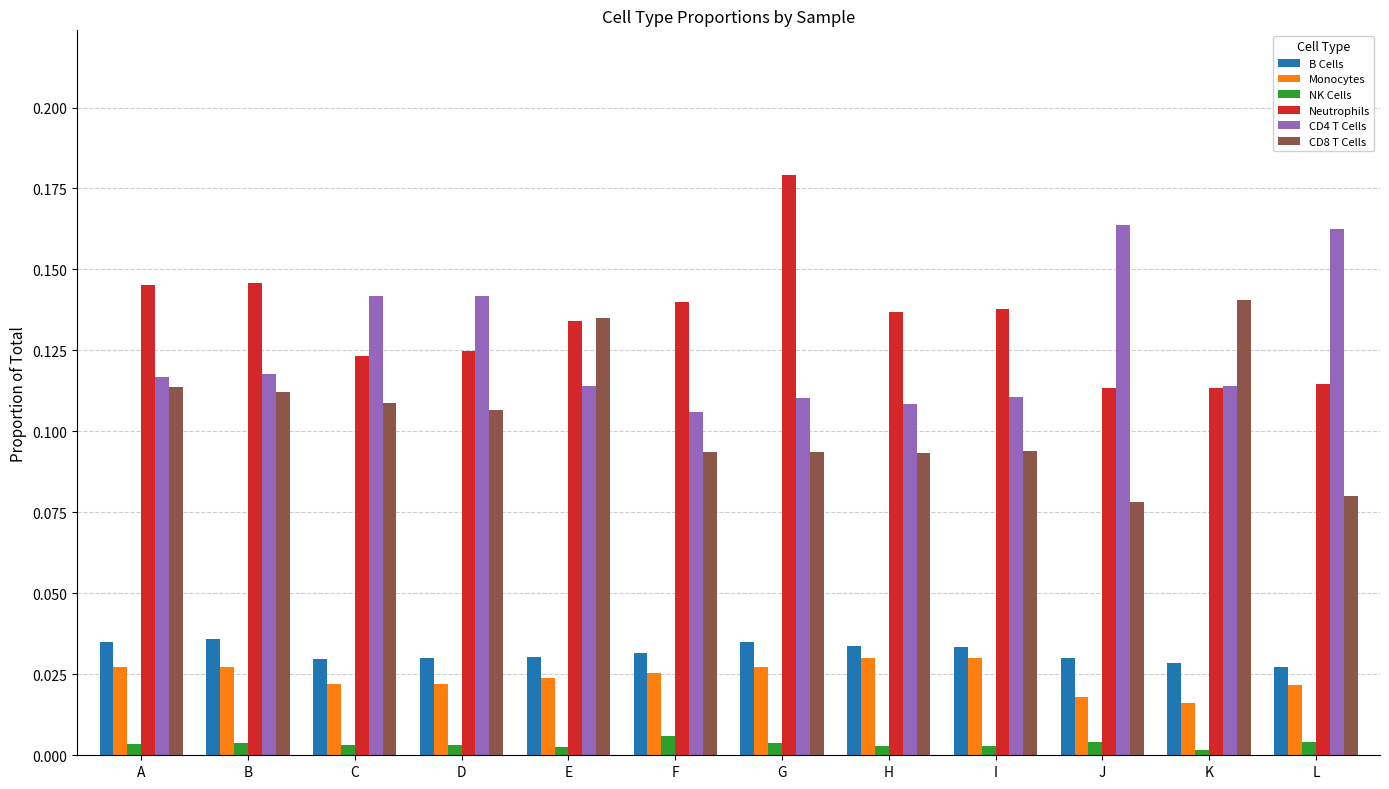

At which label is CD8 T Cells closest to 0?

J